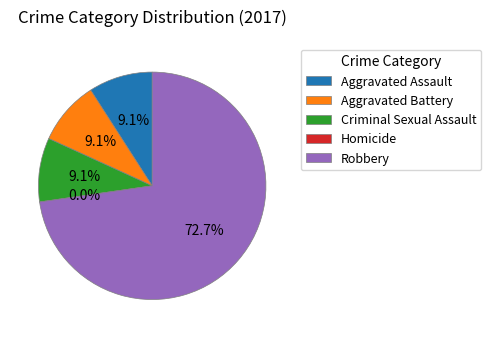

How many segments does this pie chart have?

5